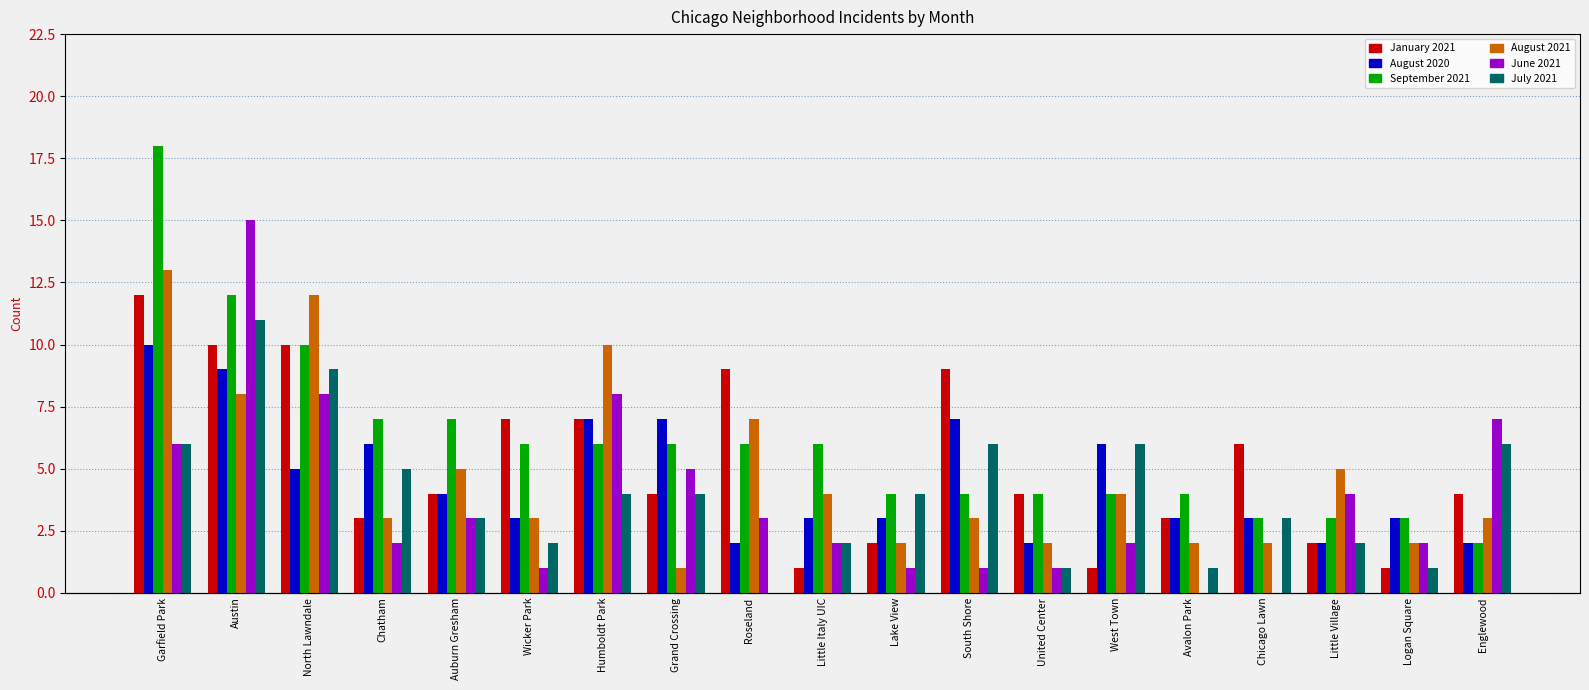

At which label does July 2021 first exceed 4?

Garfield Park